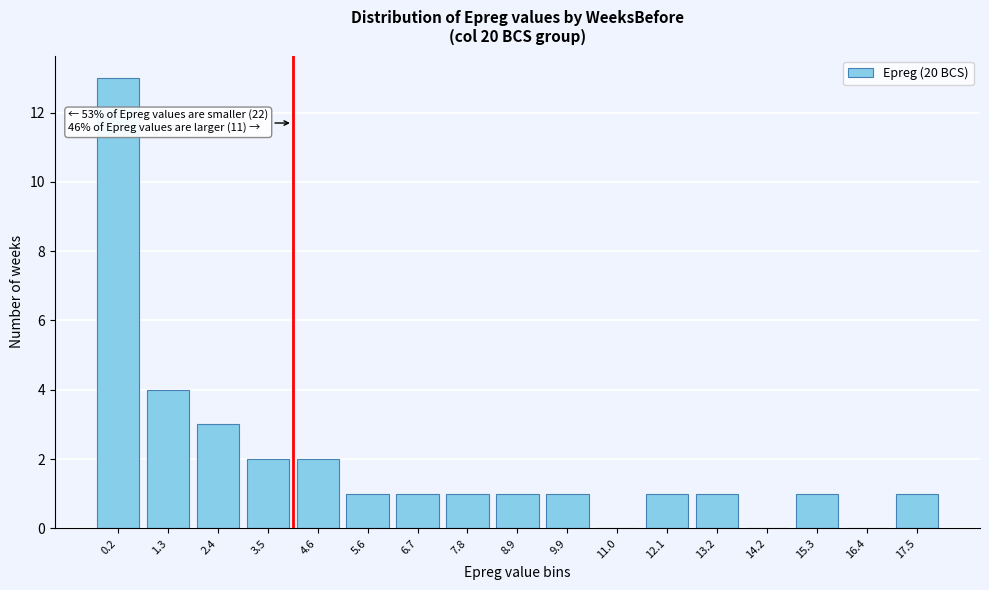

Reading left to right, extract all data points from this chart.

0.2=13	1.3=4	2.4=3	3.5=2	4.6=2	5.6=1	6.7=1	7.8=1	8.9=1	9.9=1	11.0=0	12.1=1	13.2=1	14.2=0	15.3=1	16.4=0	17.5=1